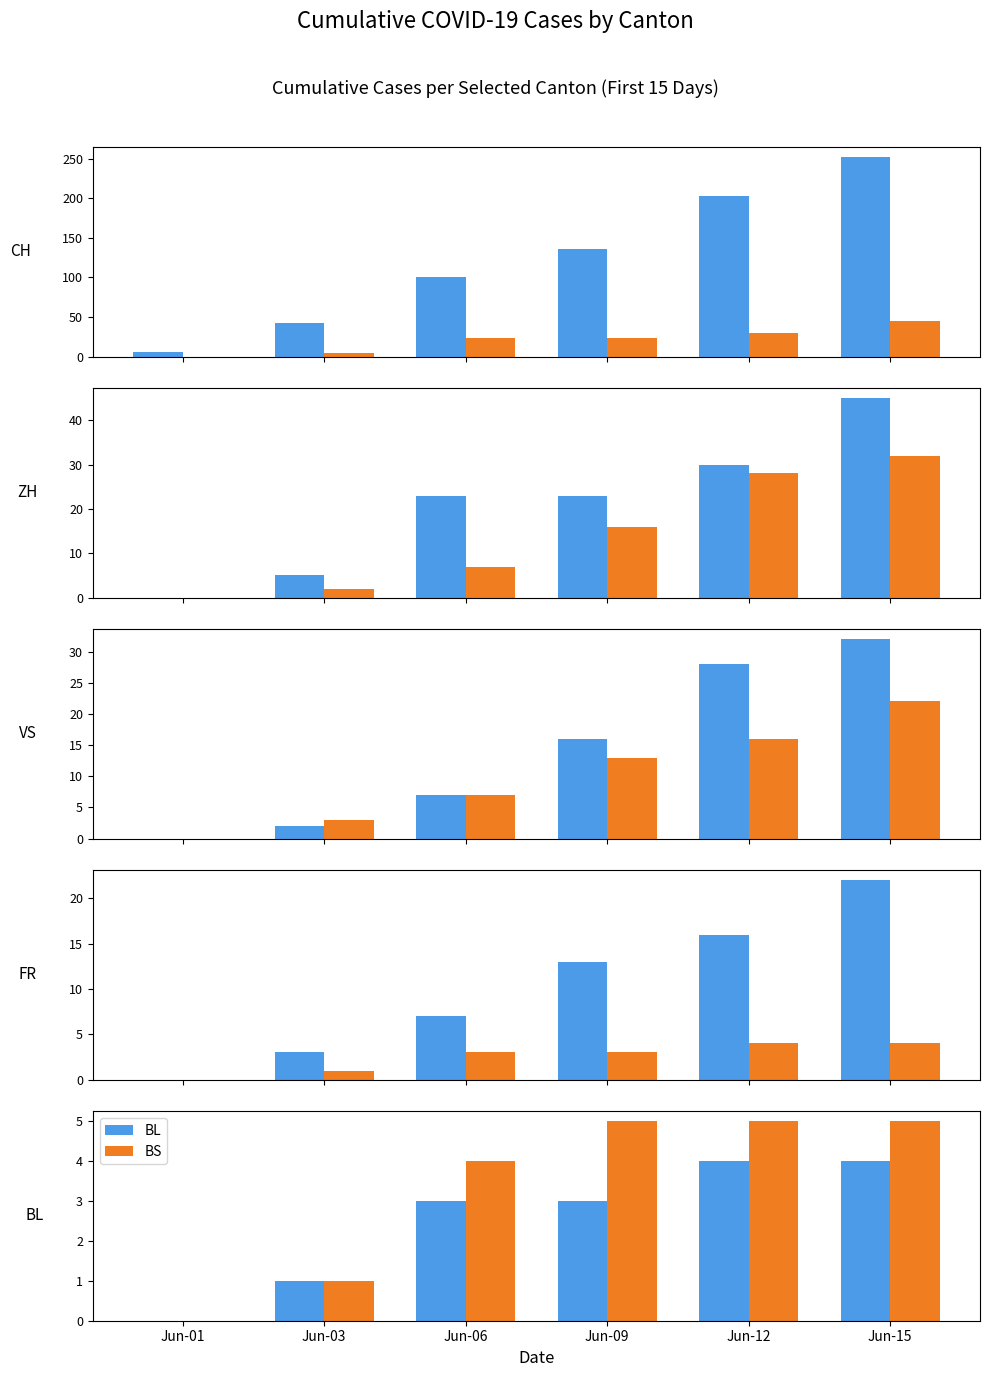

Where does the FR series first go above 13?

Jun-12